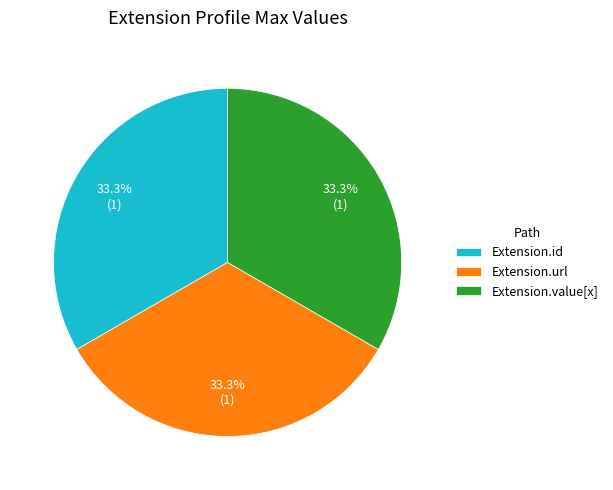

How much of the chart is everything except Extension.id?

66.7%